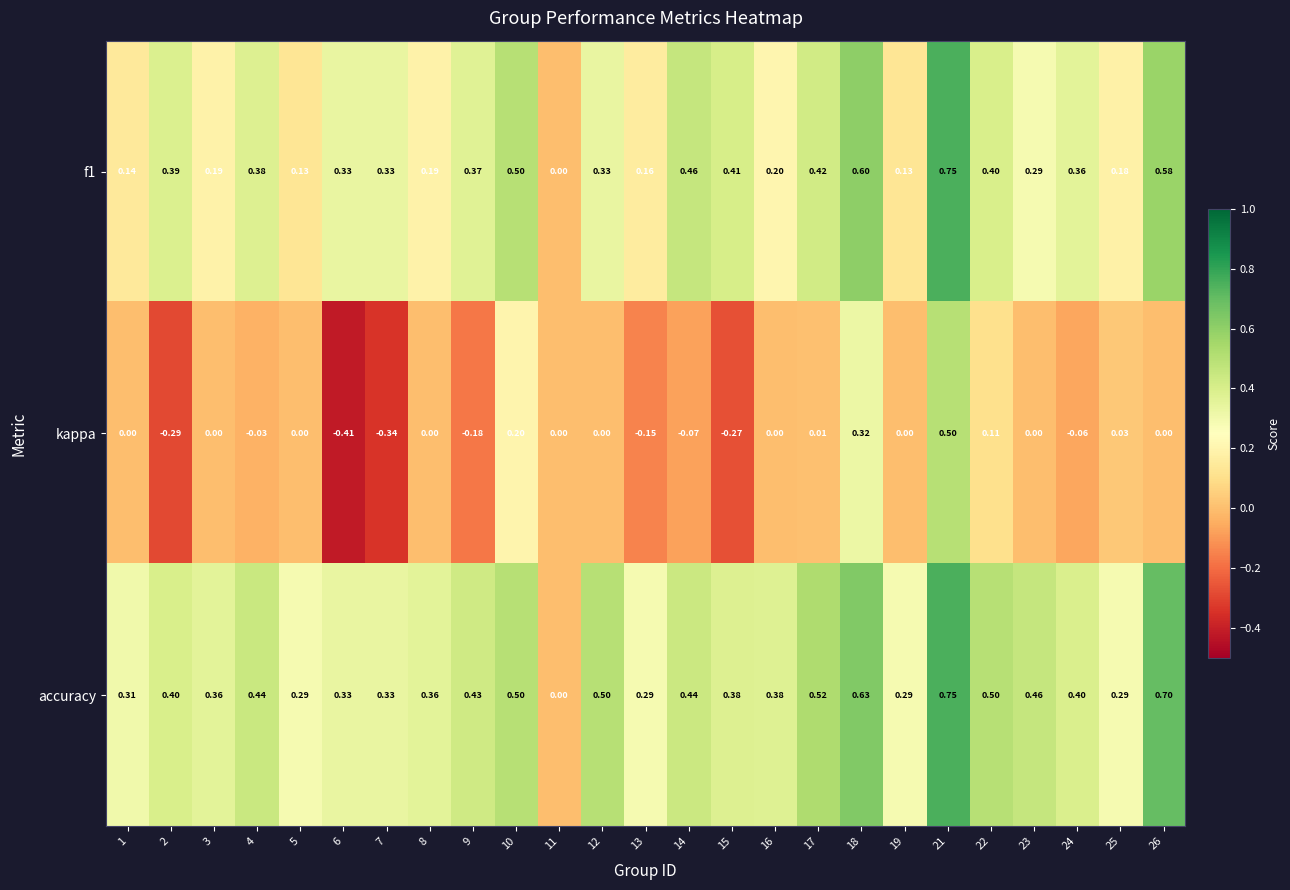

Which series has the widest spread of values?

kappa